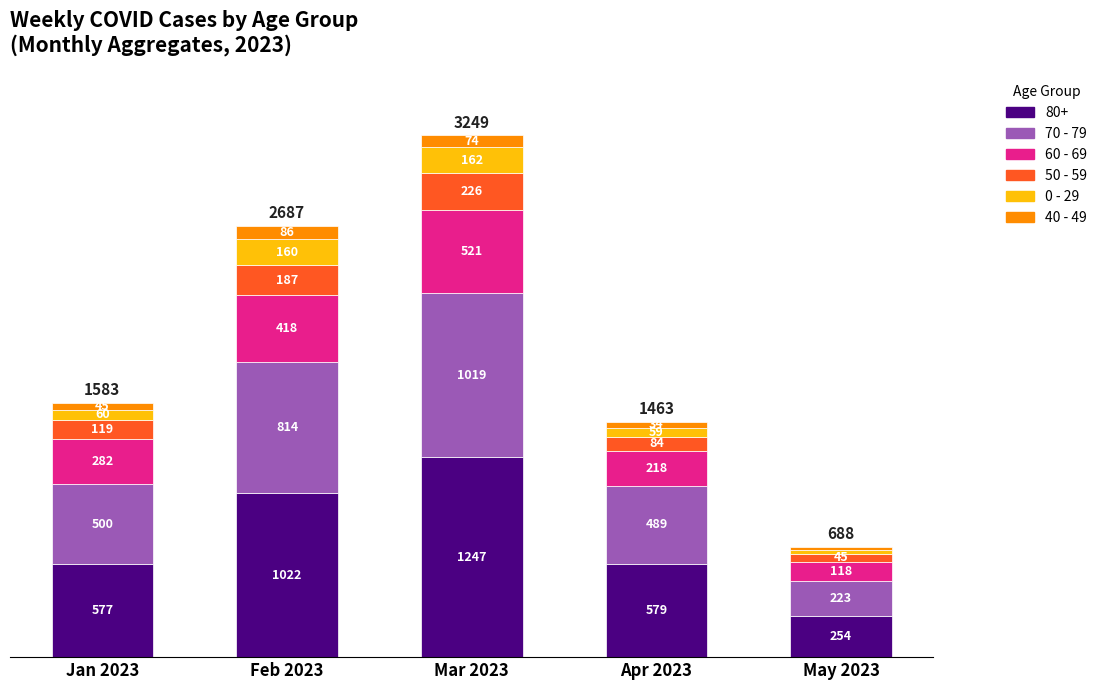

What is the lowest value of the 80+ series?

254